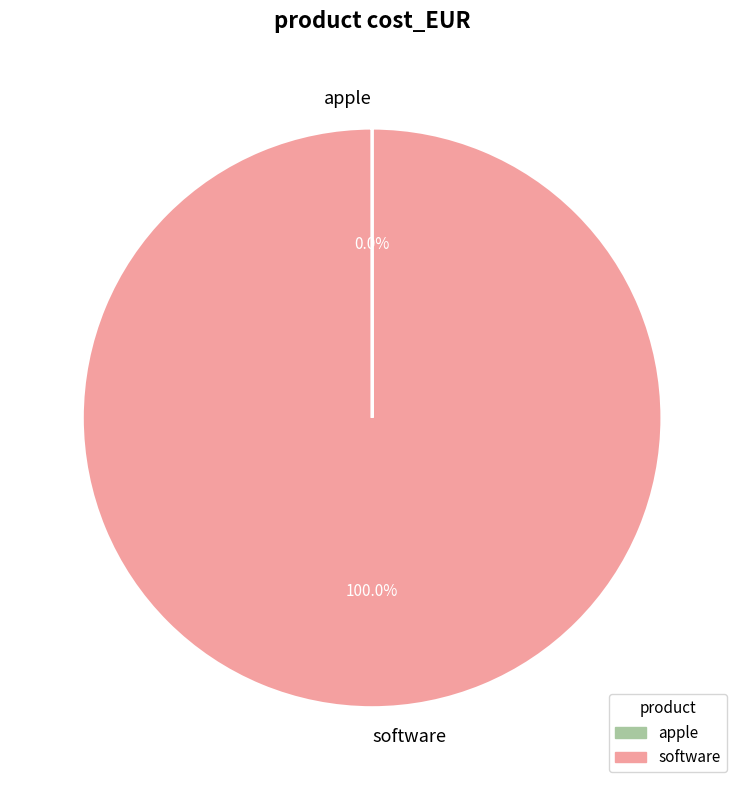

Which slice represents more than half of the pie?

software